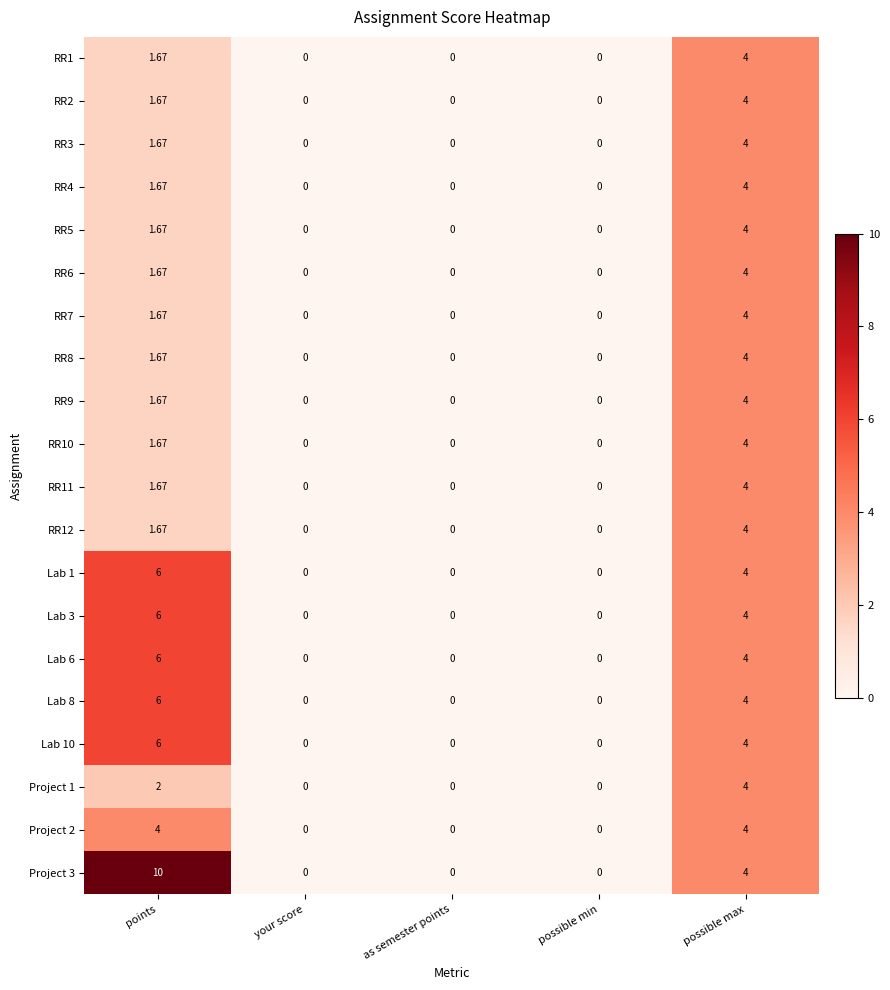

At which label is RR11 closest to 2?

points